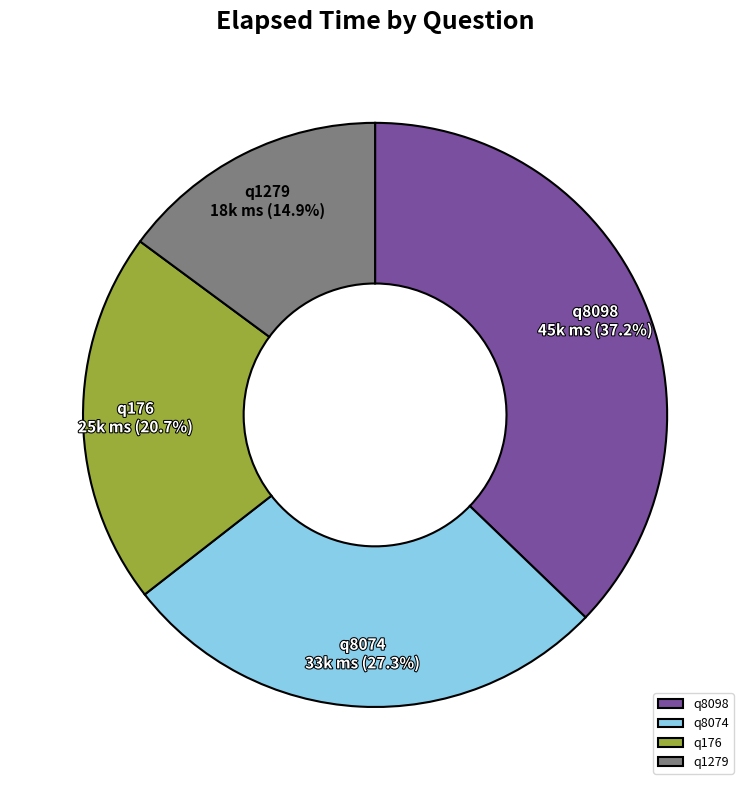

The q8074 slice represents 27% of the pie. True or false?

True